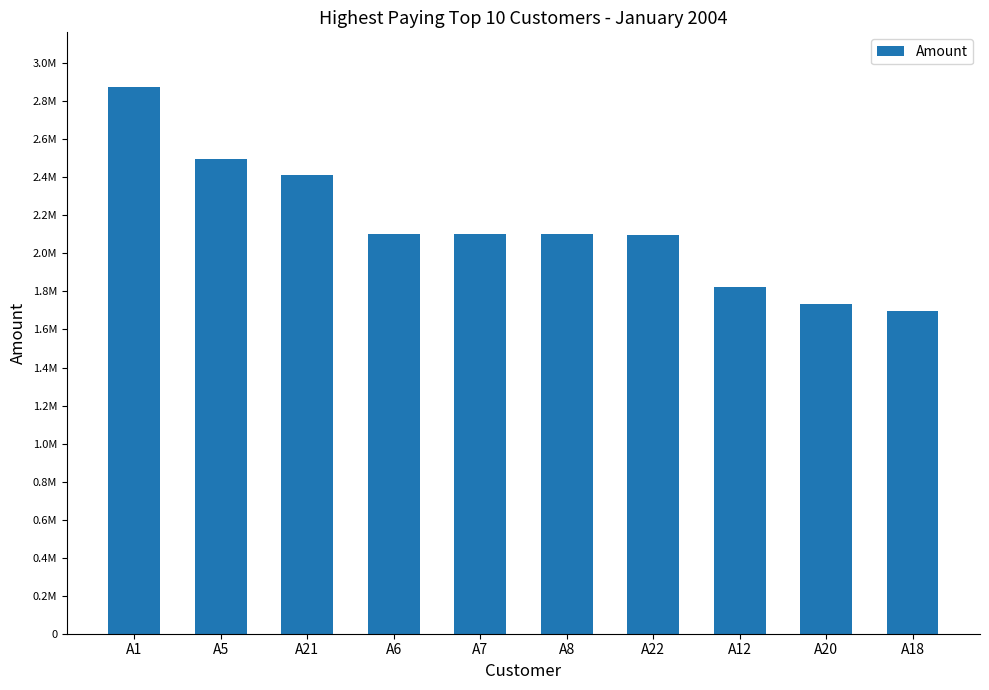

The value at A12 is 1825219.8. True or false?

True